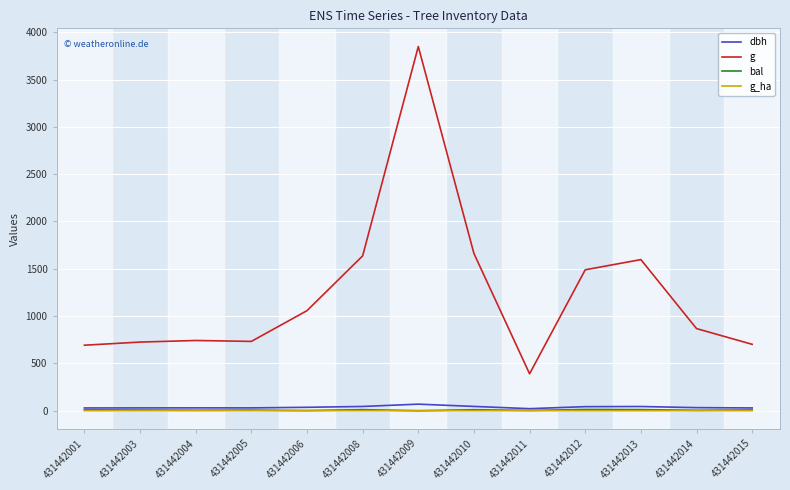

Which label corresponds to the largest value in the chart?

431442009